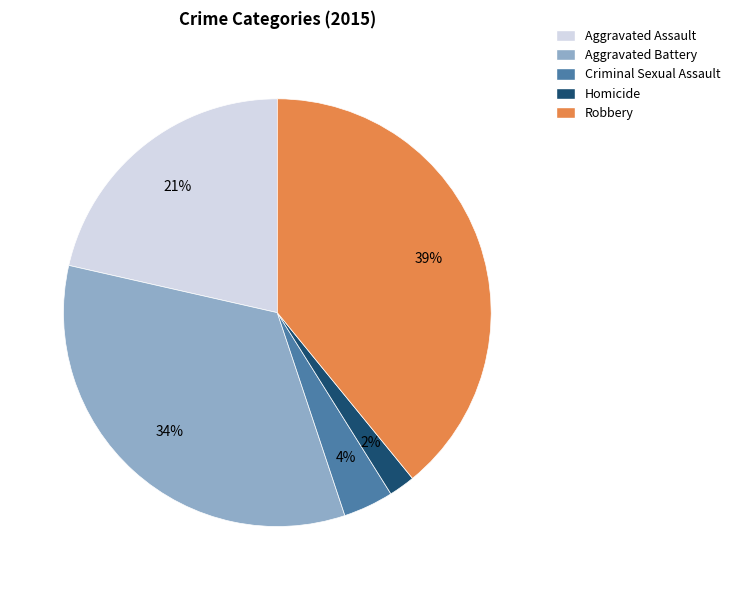

Count the number of slices in the pie.

5